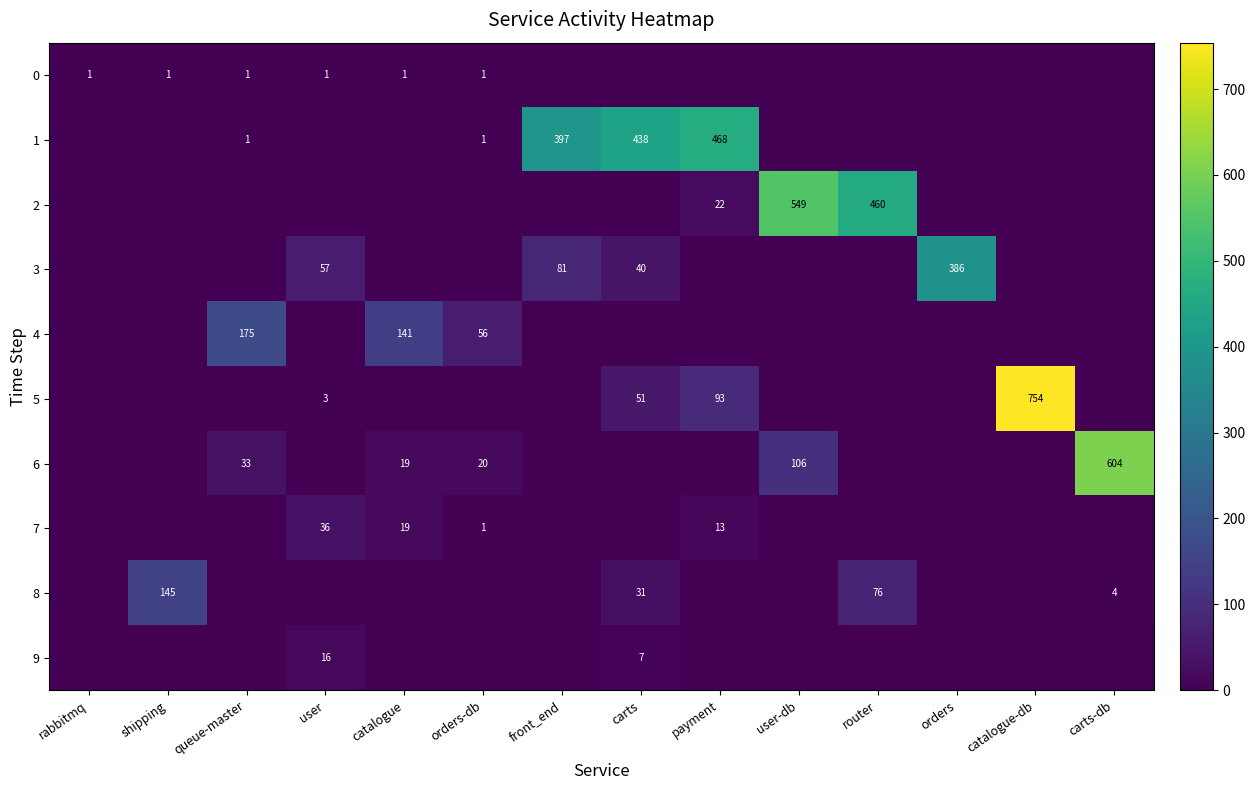

True or false: 0 has a value of 1 at queue-master.

True